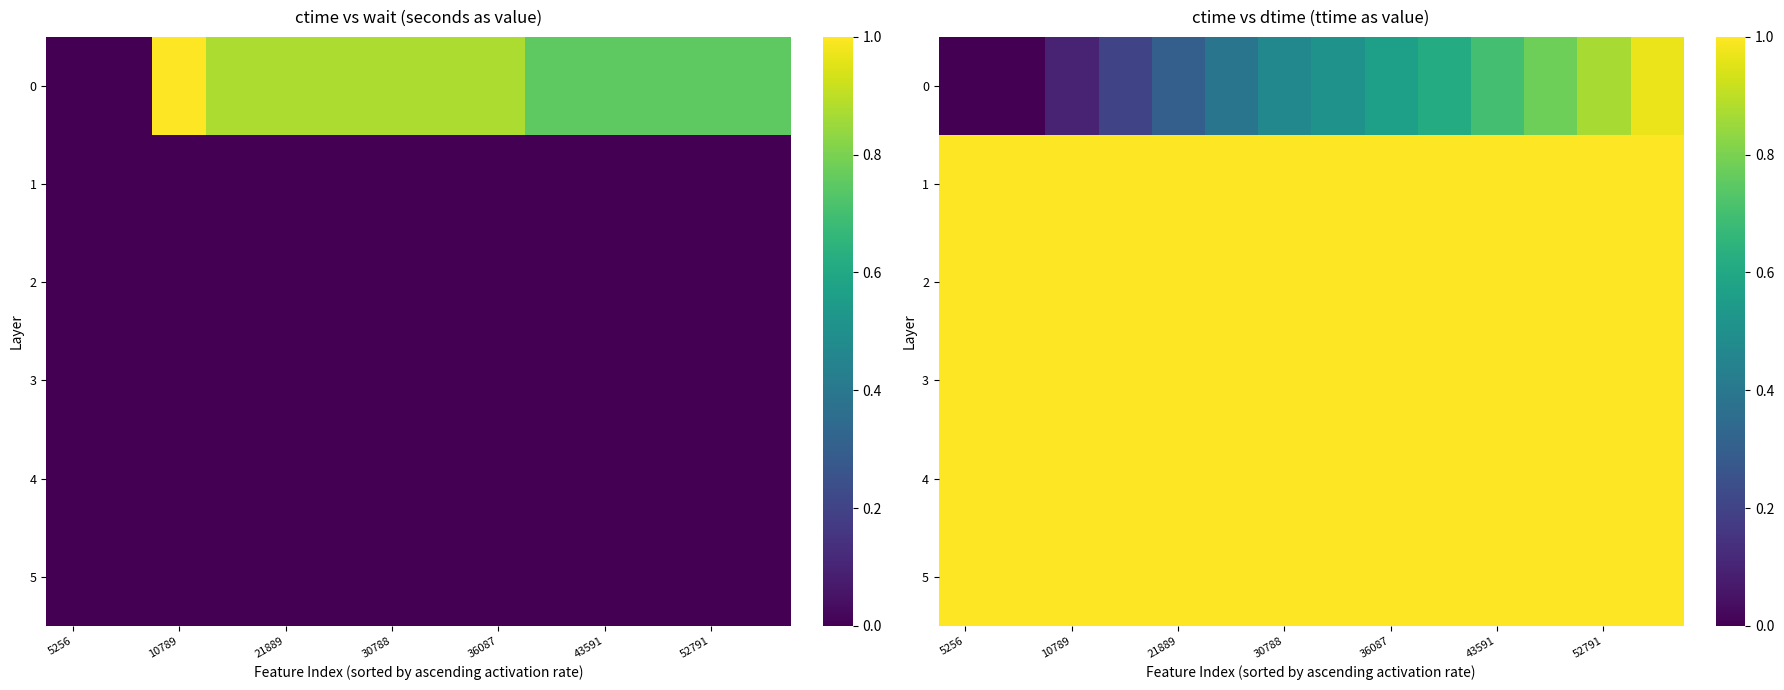

What is the minimum value for 4?

1.0